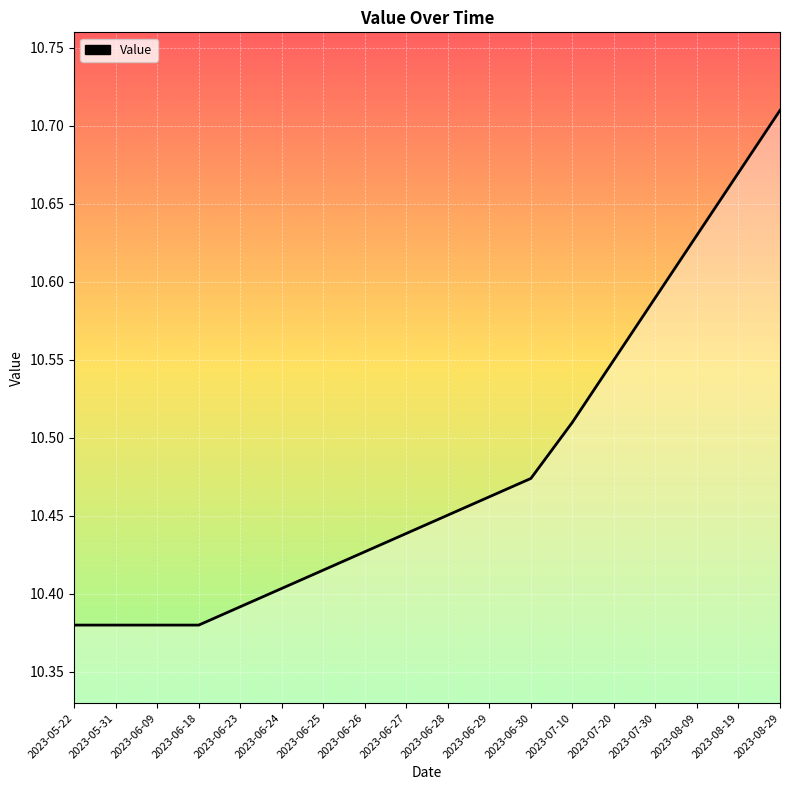

Is it true that the value at 2023-06-23 is 2.6?

False